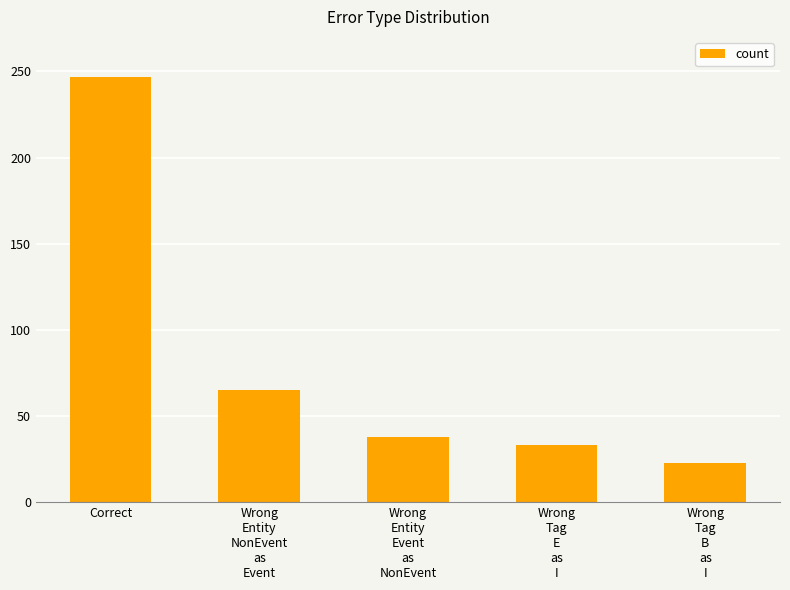

Reading left to right, list all the values displayed in this chart.

247	65	38	33	23